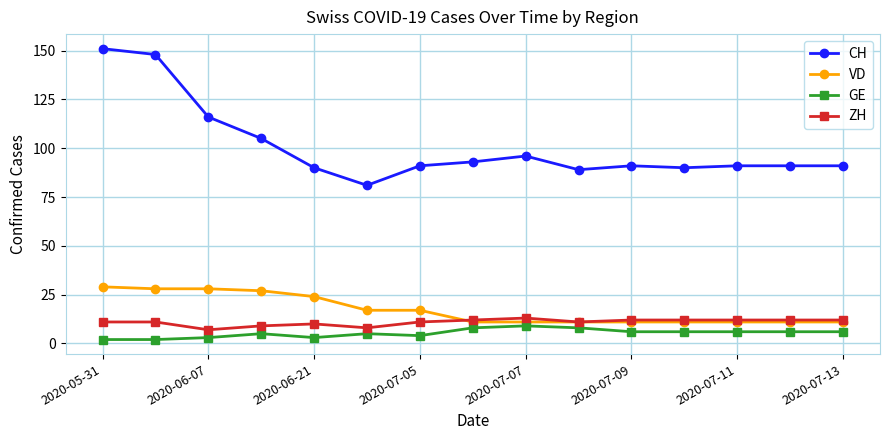

Rank the series by their maximum value, from lowest to highest.

GE, ZH, VD, CH